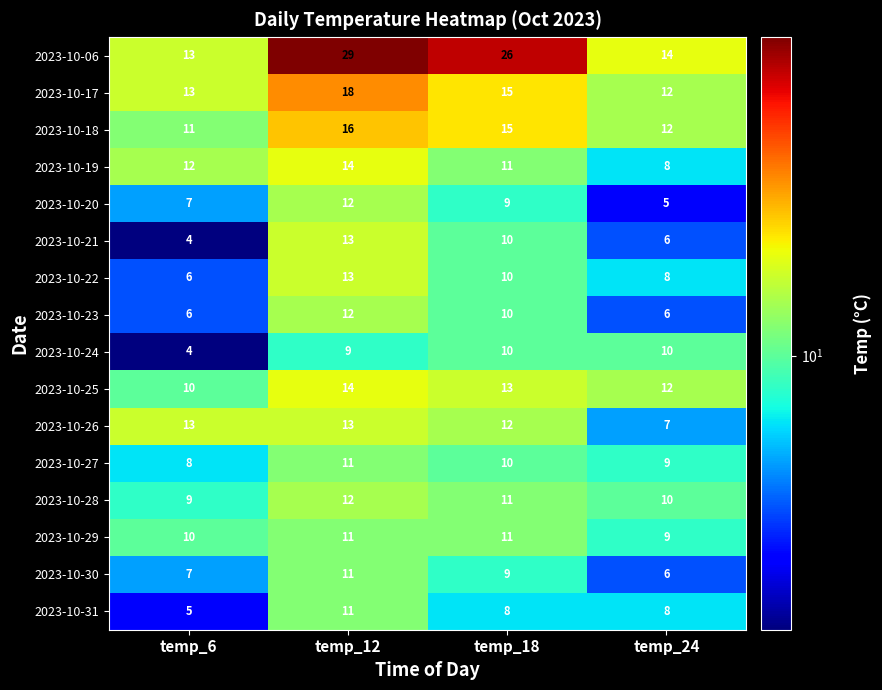

What is the sum of all 2023-10-30 values?

33